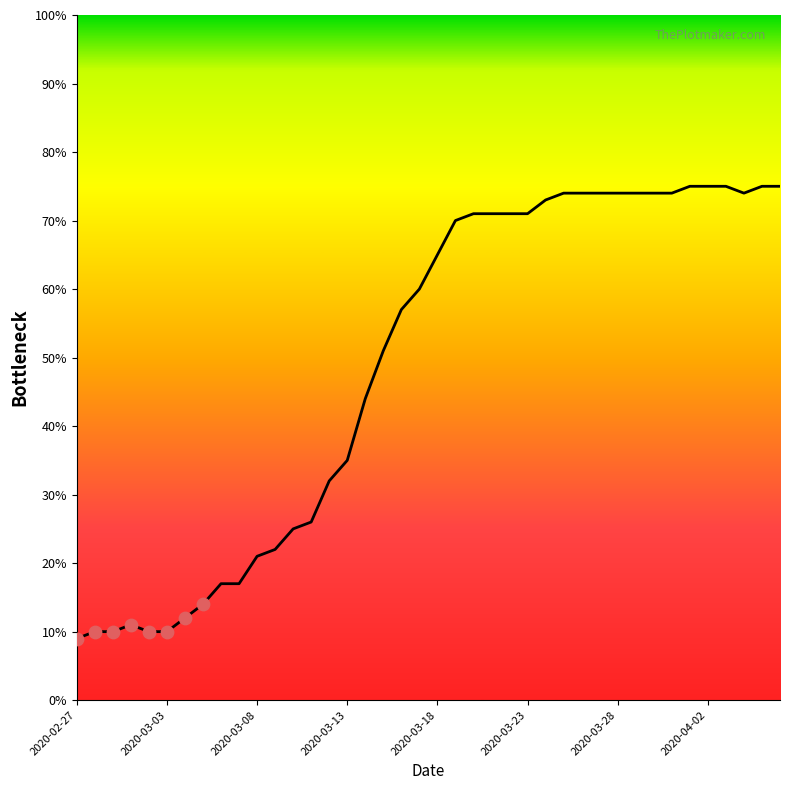

What is the smallest value displayed?

9